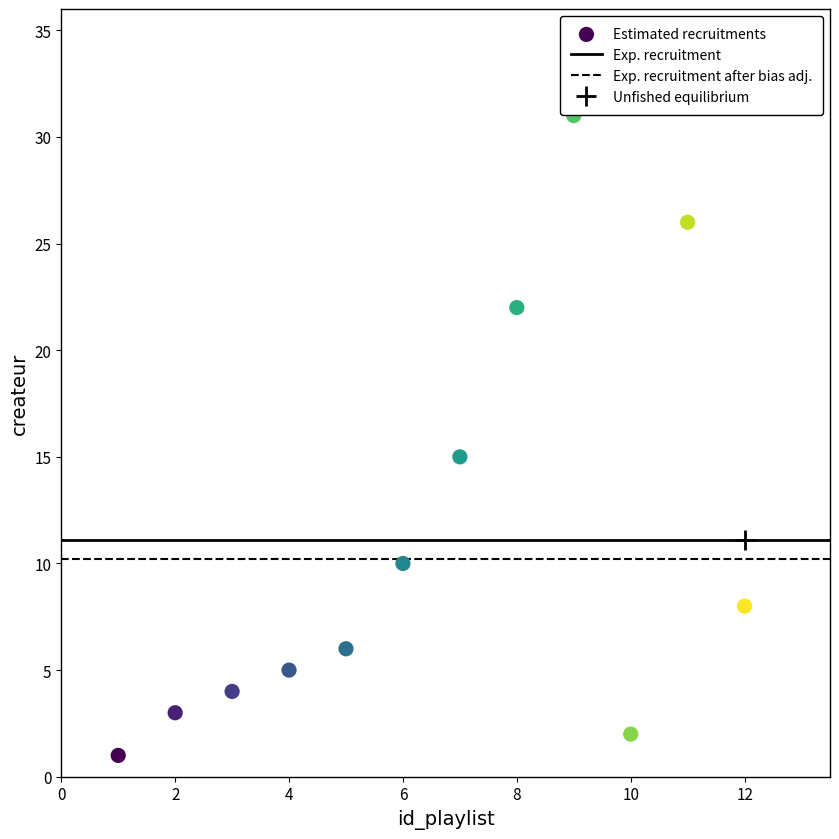

What is the range of Y values (max minus min)?

30